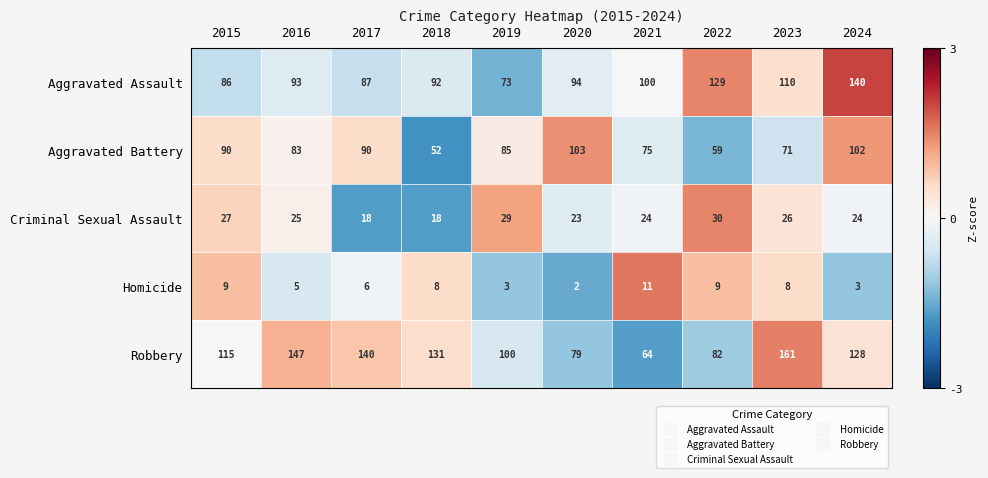

Which series has the widest spread of values?

Robbery